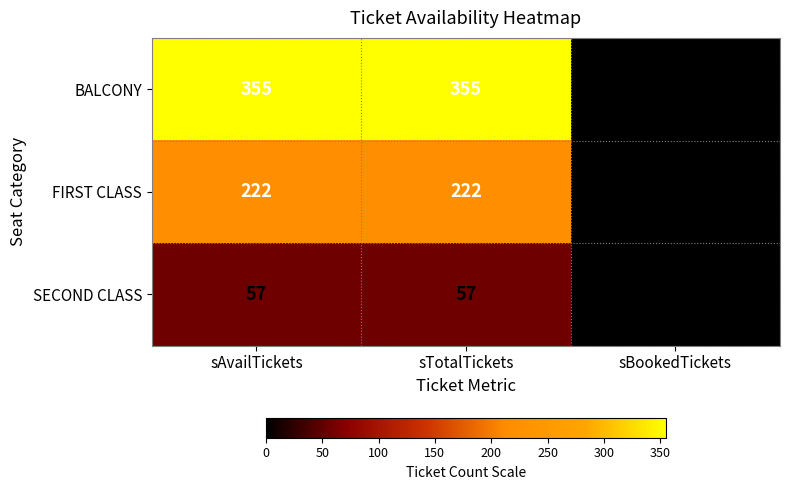

Reading left to right, extract all data points from this chart.

BALCONY: sAvailTickets=355	sTotalTickets=355	sBookedTickets=0
FIRST CLASS: sAvailTickets=222	sTotalTickets=222	sBookedTickets=0
SECOND CLASS: sAvailTickets=57	sTotalTickets=57	sBookedTickets=0